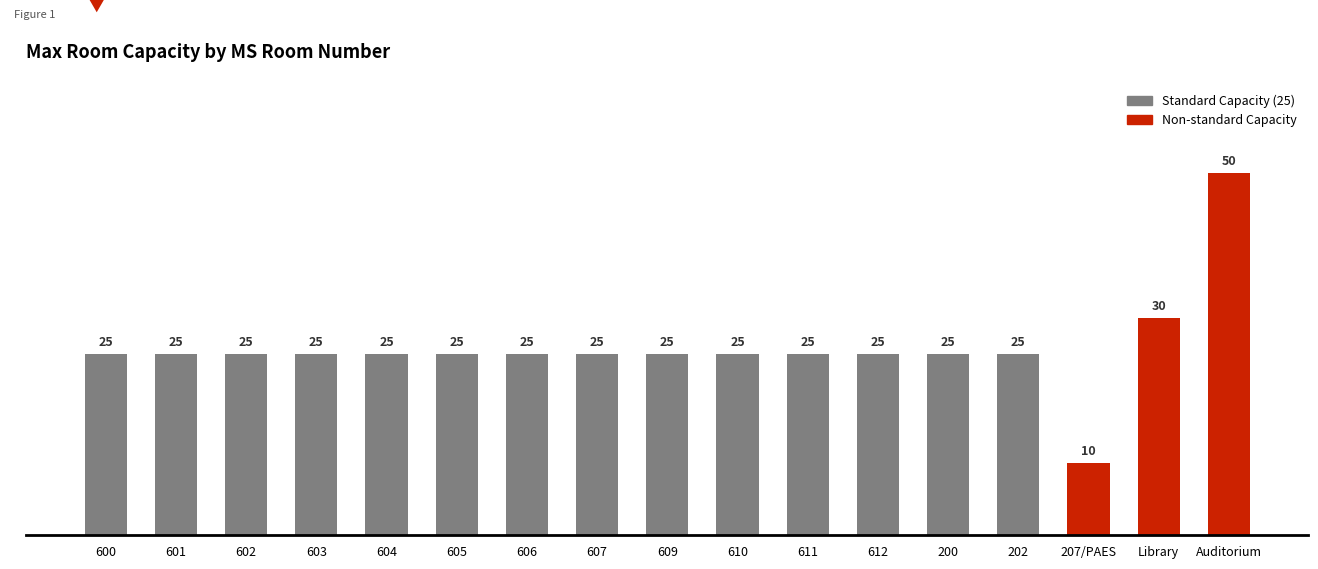

What is the sum of all values?

440